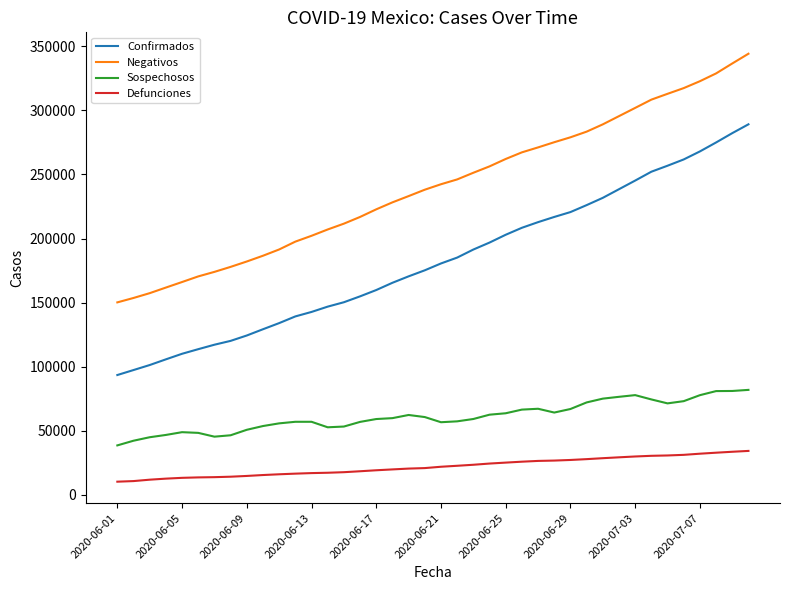

True or false: Sospechosos and Defunciones intersect in this chart.

False